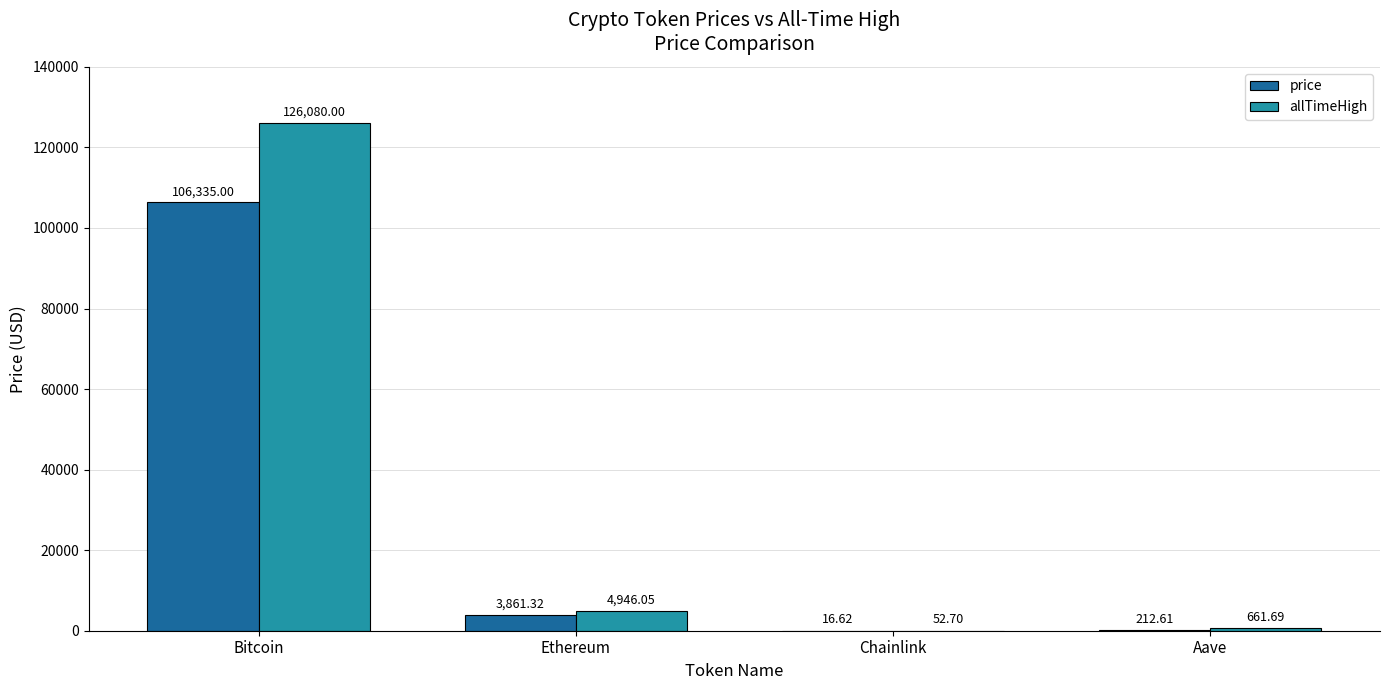

At which category does the chart reach its peak across all series?

Bitcoin